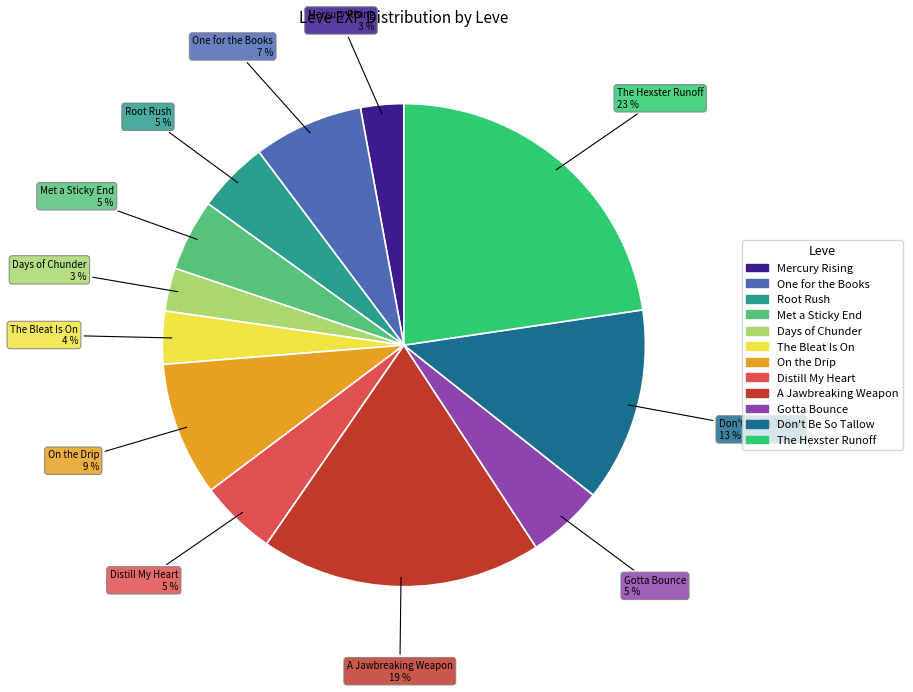

To the nearest percent, what is the average slice percentage?

8%